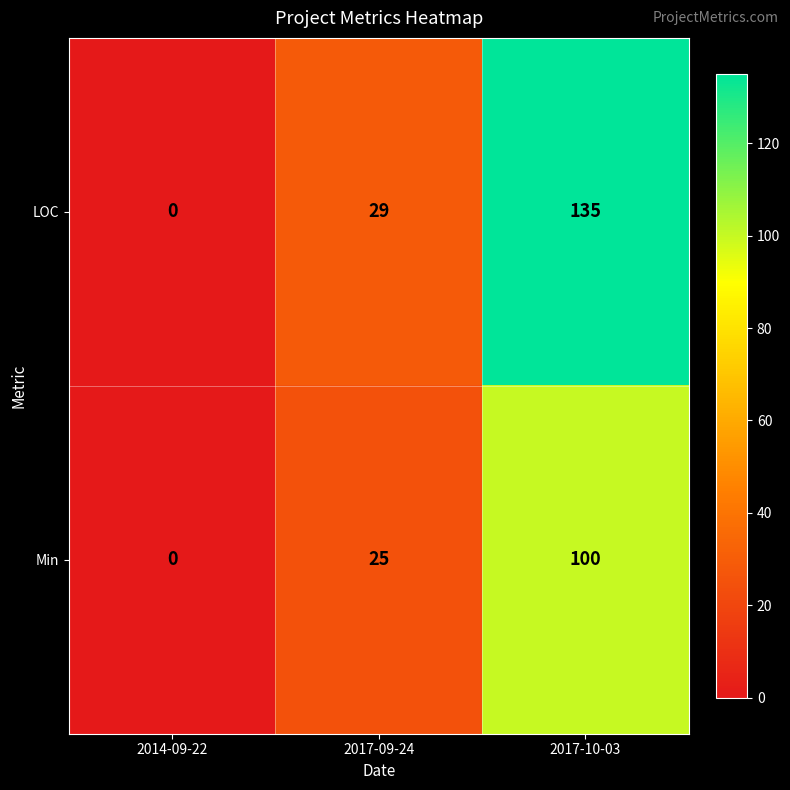

Count the Min values in the range 0 to 100.

3